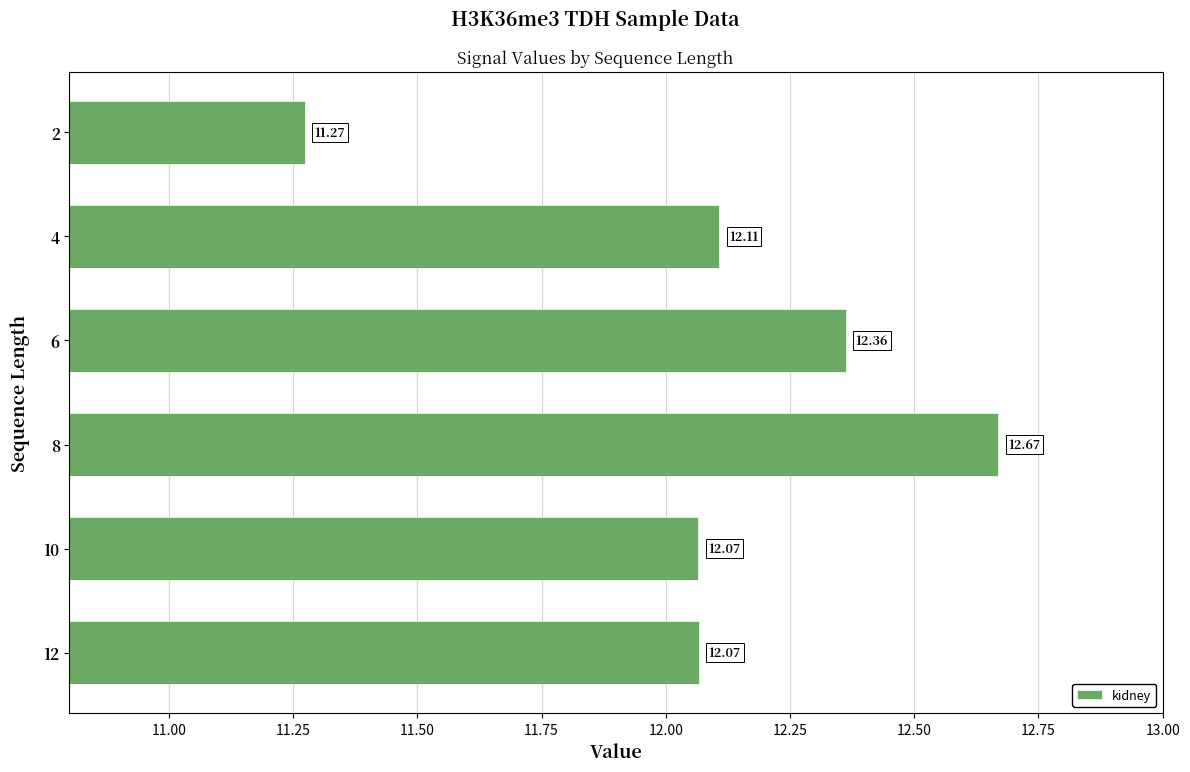

How many bars are there in total?

6